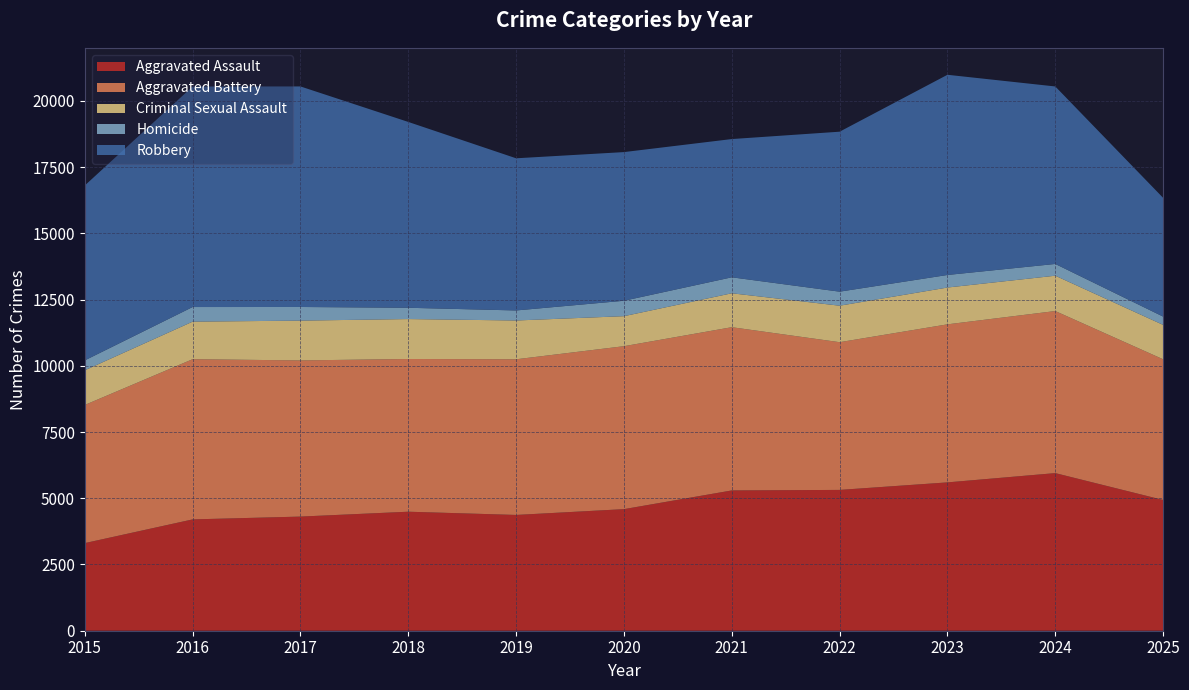

Reading right to left, extract all data points from this chart.

Aggravated Assault: 2025=4935	2024=5949	2023=5599	2022=5315	2021=5295	2020=4589	2019=4370	2018=4492	2017=4308	2016=4202	2015=3307
Aggravated Battery: 2025=5310	2024=6117	2023=5965	2022=5575	2021=6161	2020=6150	2019=5875	2018=5764	2017=5894	2016=6046	2015=5214
Criminal Sexual Assault: 2025=1298	2024=1333	2023=1389	2022=1377	2021=1280	2020=1133	2019=1464	2018=1507	2017=1502	2016=1417	2015=1308
Homicide: 2025=313	2024=444	2023=474	2022=530	2021=603	2020=582	2019=379	2018=426	2017=515	2016=552	2015=374
Robbery: 2025=4482	2024=6699	2023=7556	2022=6038	2021=5218	2020=5611	2019=5743	2018=7014	2017=8324	2016=8323	2015=6601